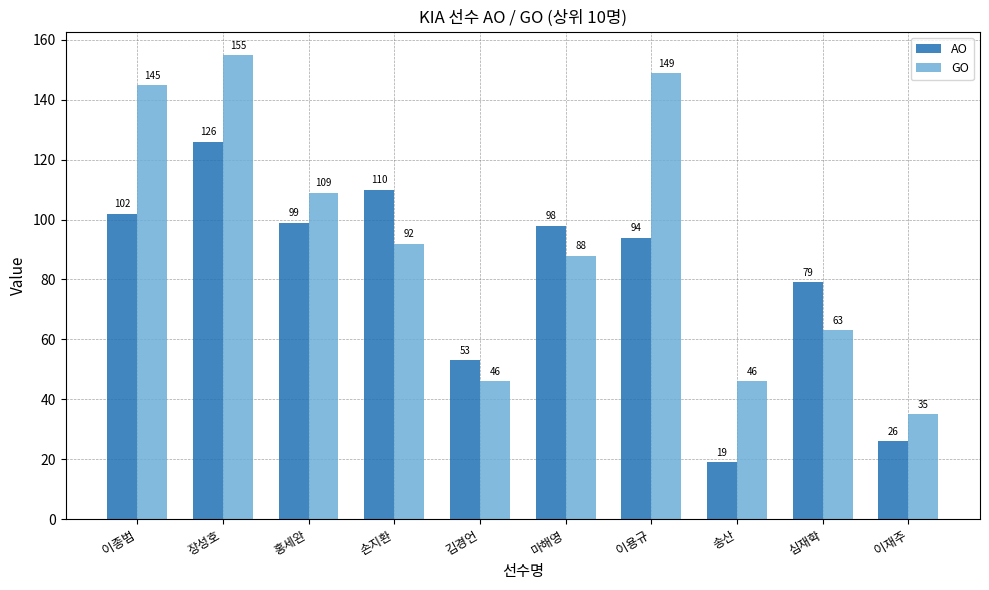

The AO series shows 26 at 송산. True or false?

False